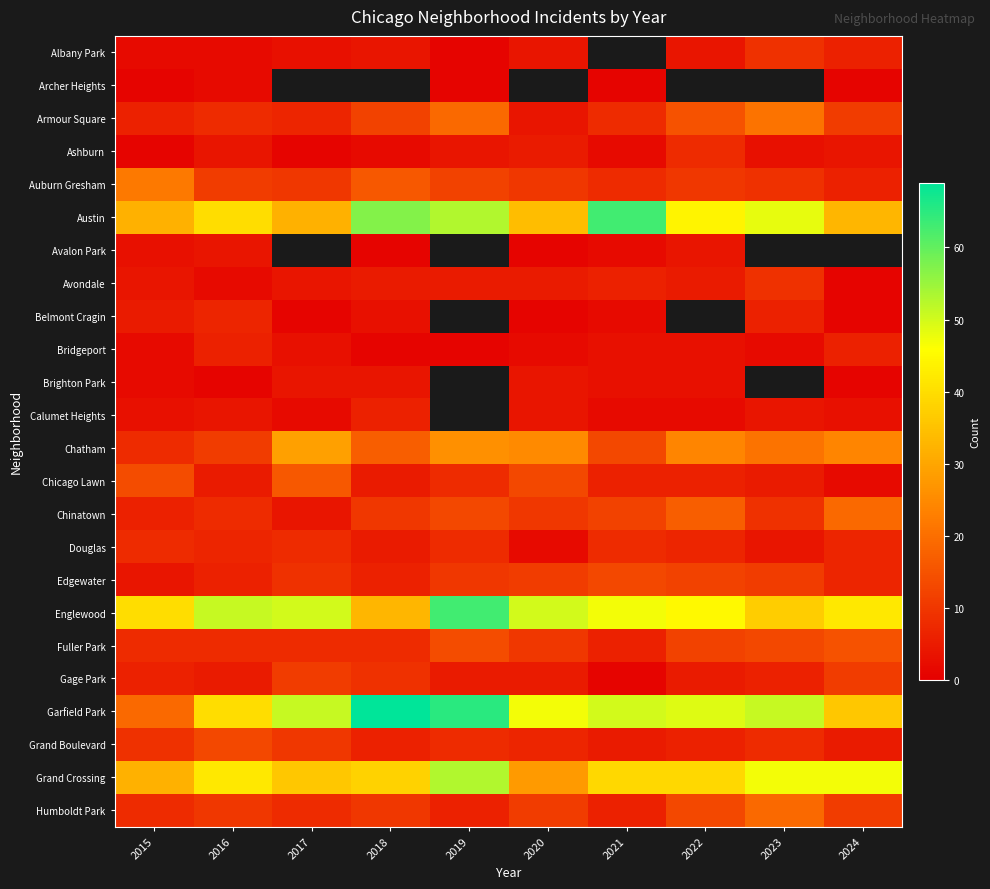

Rank the series by their maximum value, from highest to lowest.

Garfield Park, Austin, Englewood, Grand Crossing, Chatham, Auburn Gresham, Armour Square, Chinatown, Humboldt Park, Chicago Lawn, Fuller Park, Edgewater, Grand Boulevard, Gage Park, Albany Park, Avondale, Ashburn, Douglas, Belmont Cragin, Bridgeport, Calumet Heights, Avalon Park, Brighton Park, Archer Heights